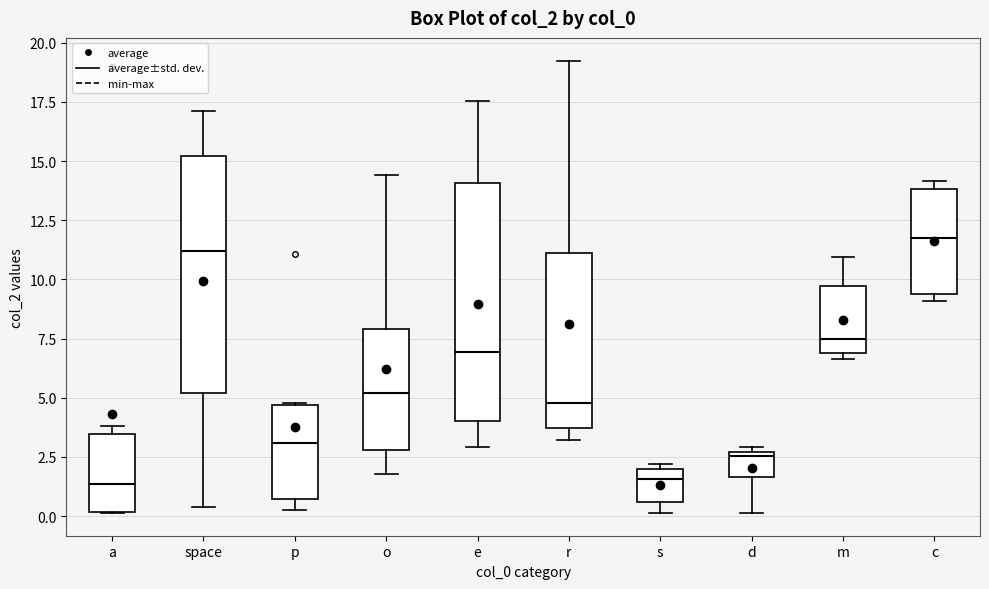

Where is the lower edge of the box for c on the y-axis? The values are not printed on the chart, so give them approximately, as read against the axis.

9.5